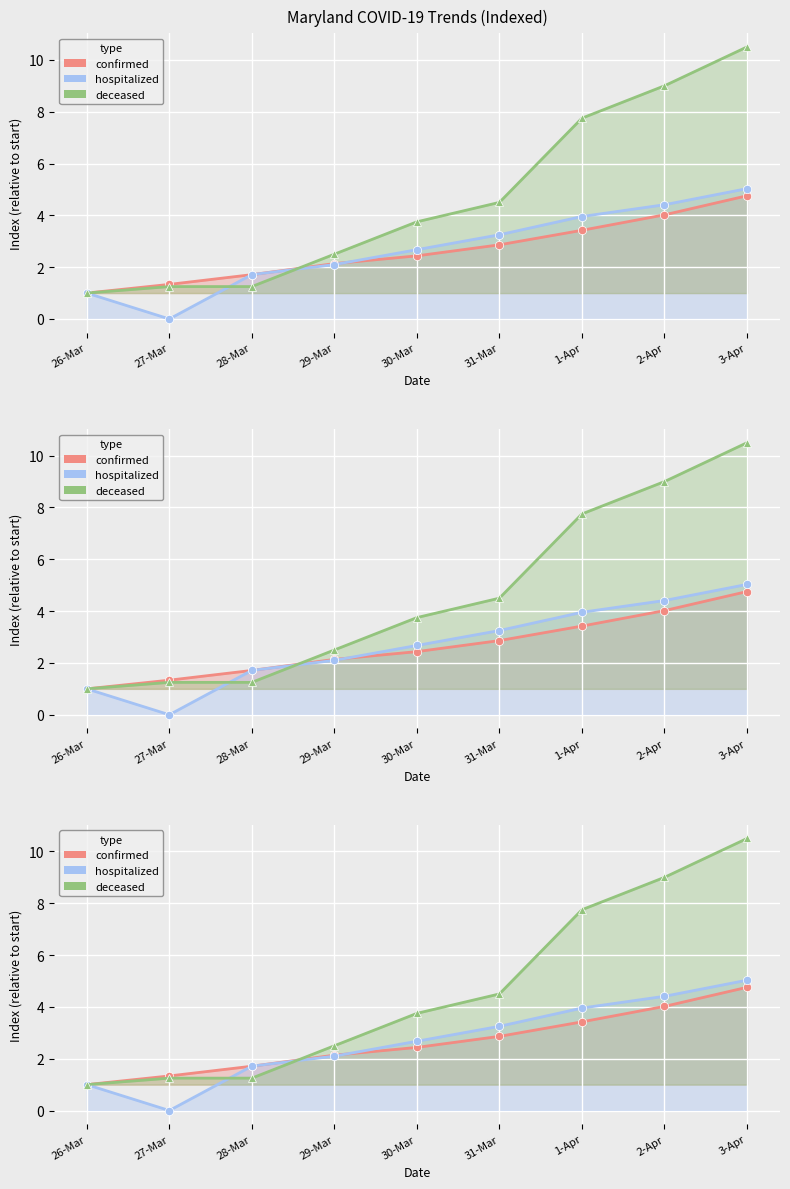

How many values in the deceased series exceed 3?

5